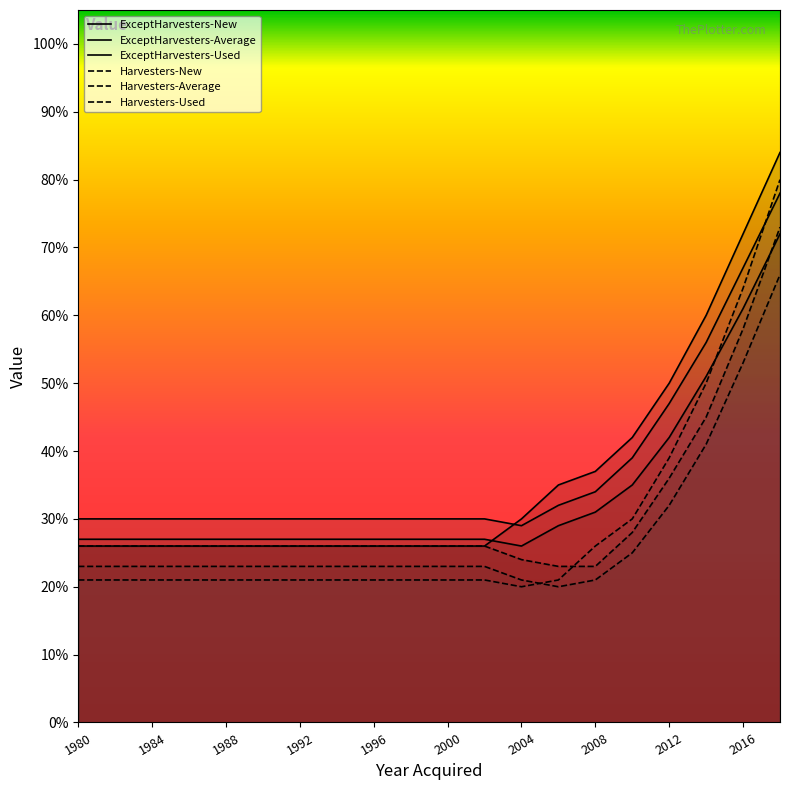

Reading left to right, what are all the values shown in this chart?

ExceptHarvesters-New: 27	27	27	27	27	27	27	27	27	27	27	27	26	29	31	35	42	51	61	72
ExceptHarvesters-Average: 30	30	30	30	30	30	30	30	30	30	30	30	29	32	34	39	47	56	67	78
ExceptHarvesters-Used: 26	26	26	26	26	26	26	26	26	26	26	26	30	35	37	42	50	60	72	84
Harvesters-New: 23	23	23	23	23	23	23	23	23	23	23	23	21	20	21	25	32	41	53	66
Harvesters-Average: 26	26	26	26	26	26	26	26	26	26	26	26	24	23	23	28	36	45	58	73
Harvesters-Used: 21	21	21	21	21	21	21	21	21	21	21	21	20	21	26	30	39	50	64	80